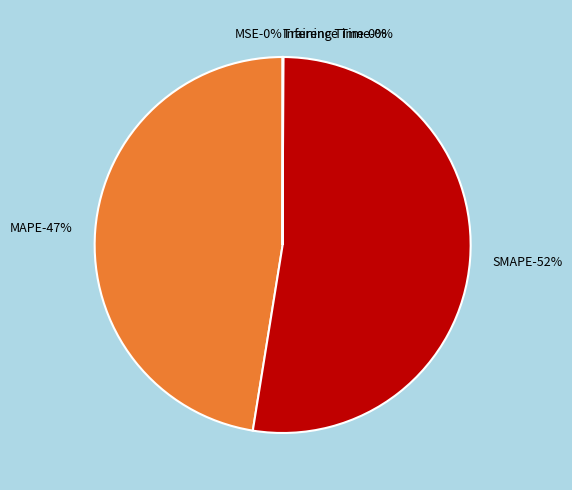

What is the largest slice in the pie chart?

SMAPE